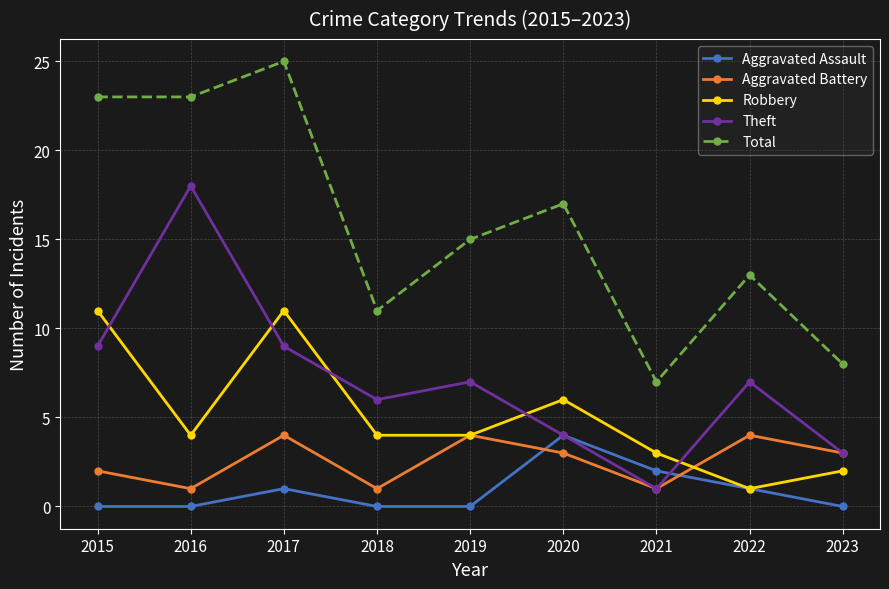

True or false: Robbery has a value of 2 at 2020.

False